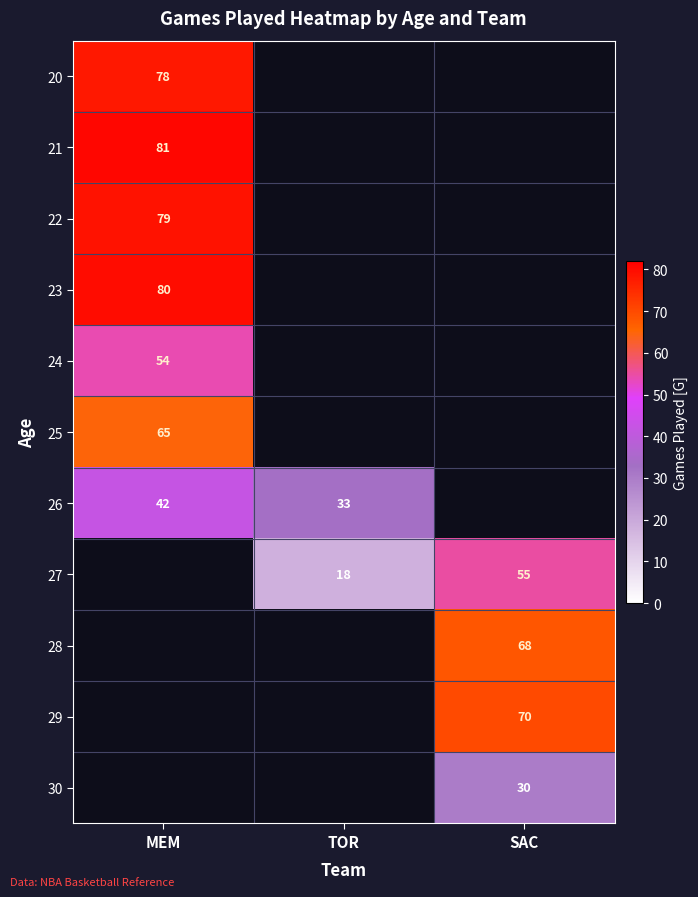

The 25 series shows 41.6 at MEM. True or false?

False